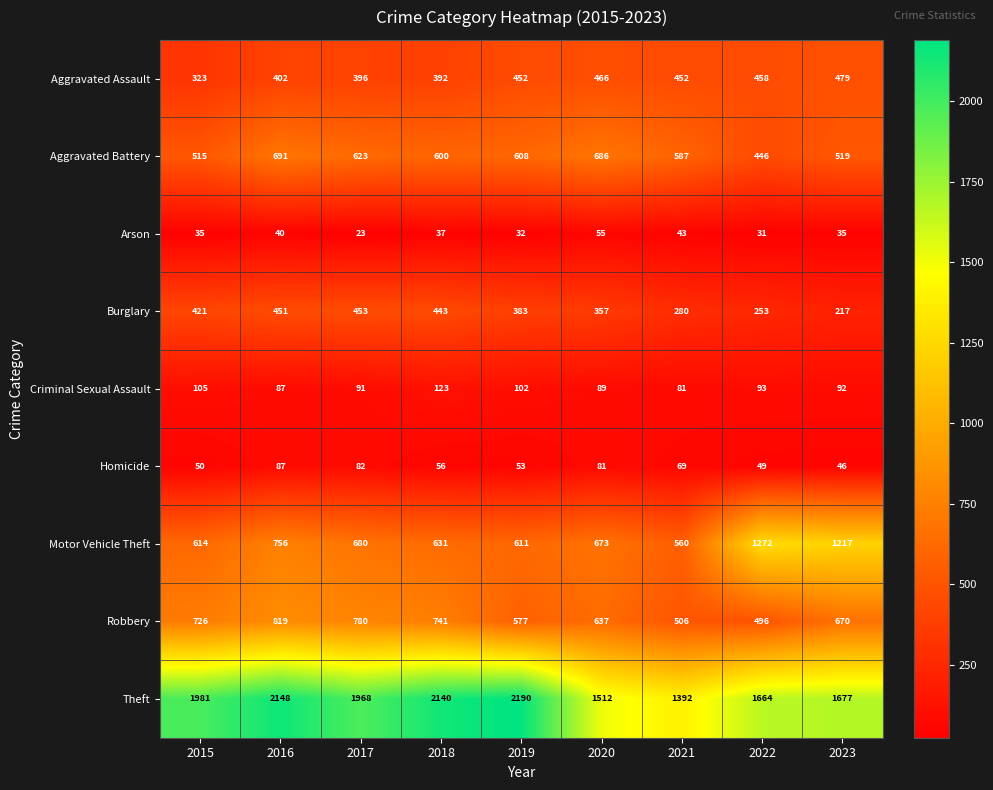

What is the sum of the Motor Vehicle Theft values at 2022 and 2015?

1886